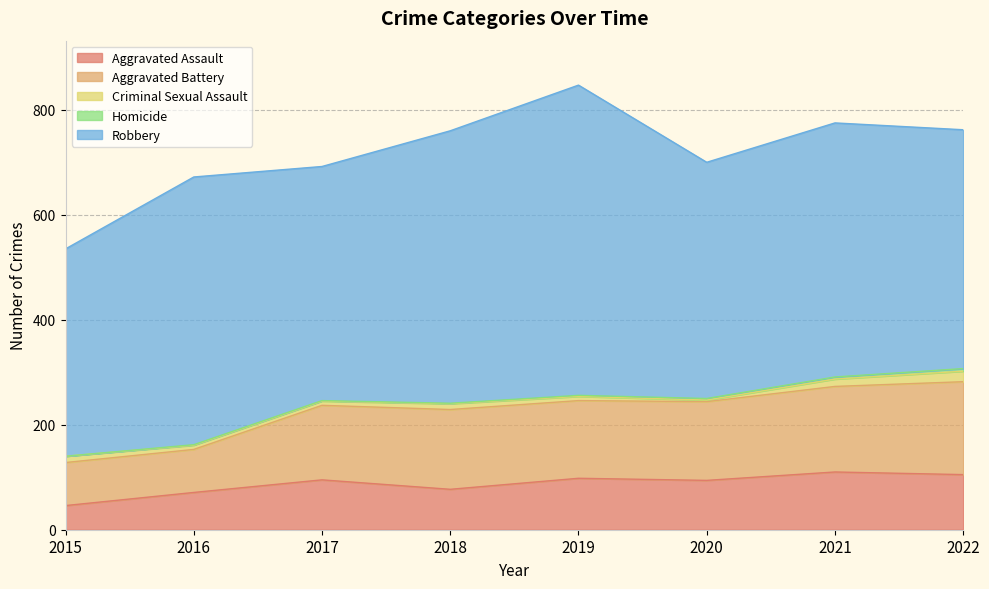

How many lines are shown in the chart?

5